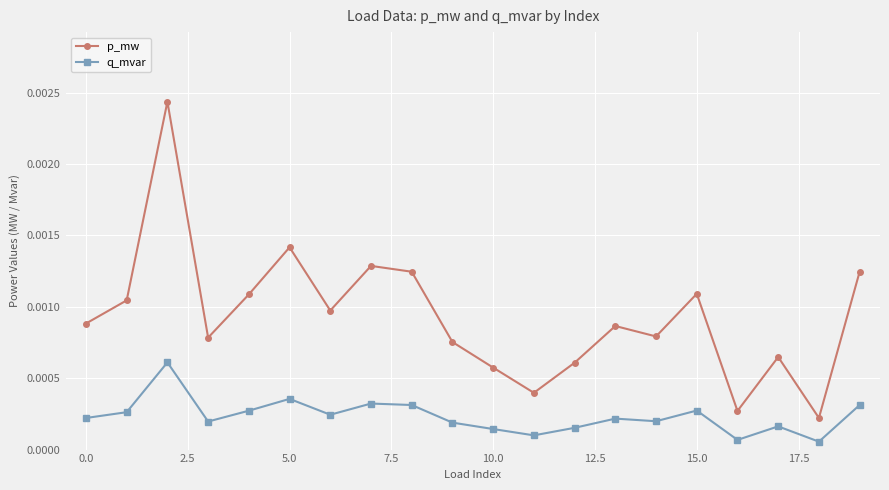

True or false: q_mvar and p_mw cross at least once.

False